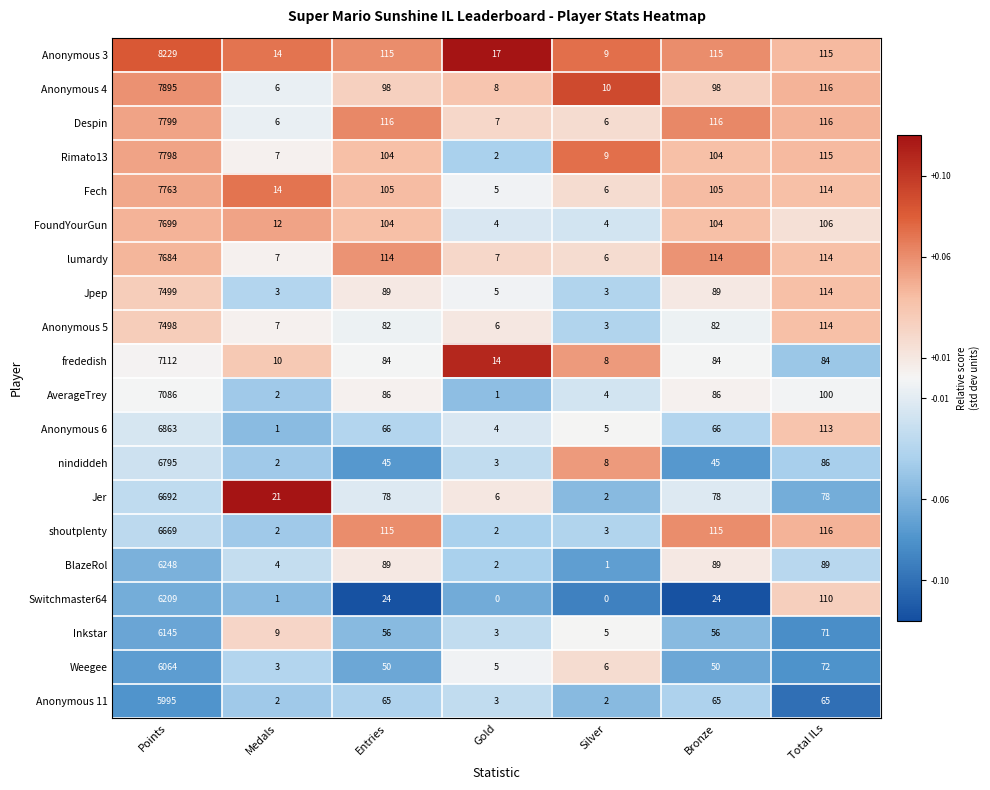

What is the sum of all Switchmaster64 values?

6368